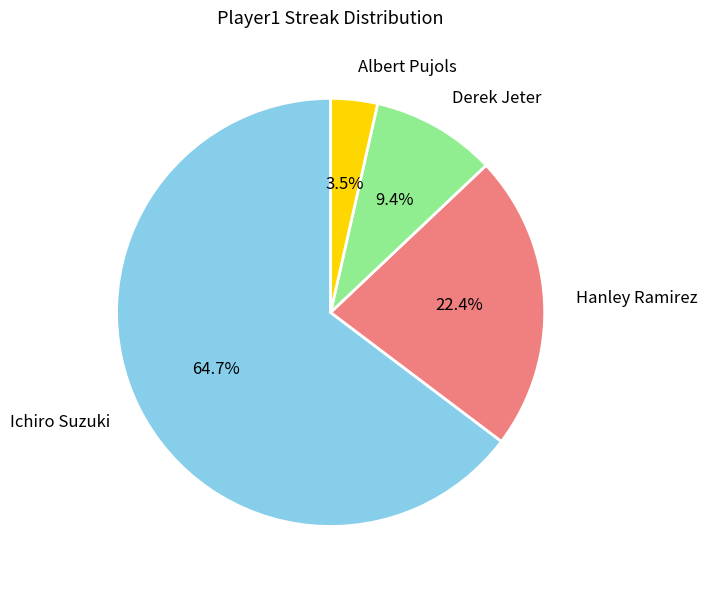

To the nearest percent, what is the combined percentage of Ichiro Suzuki and Hanley Ramirez?

87%